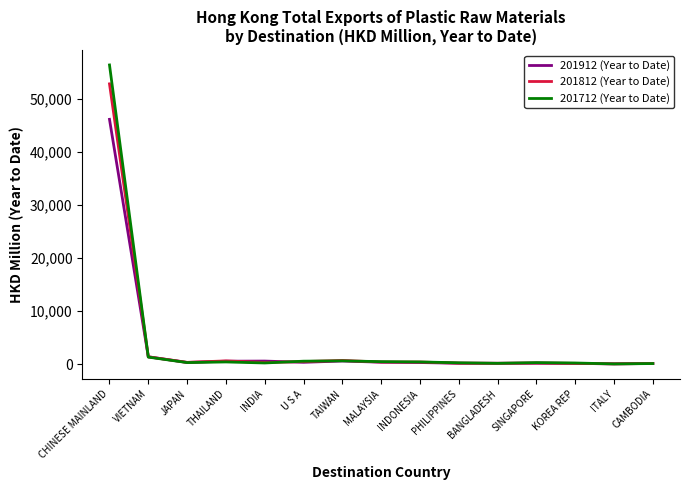

Which label corresponds to the largest value in the chart?

CHINESE MAINLAND